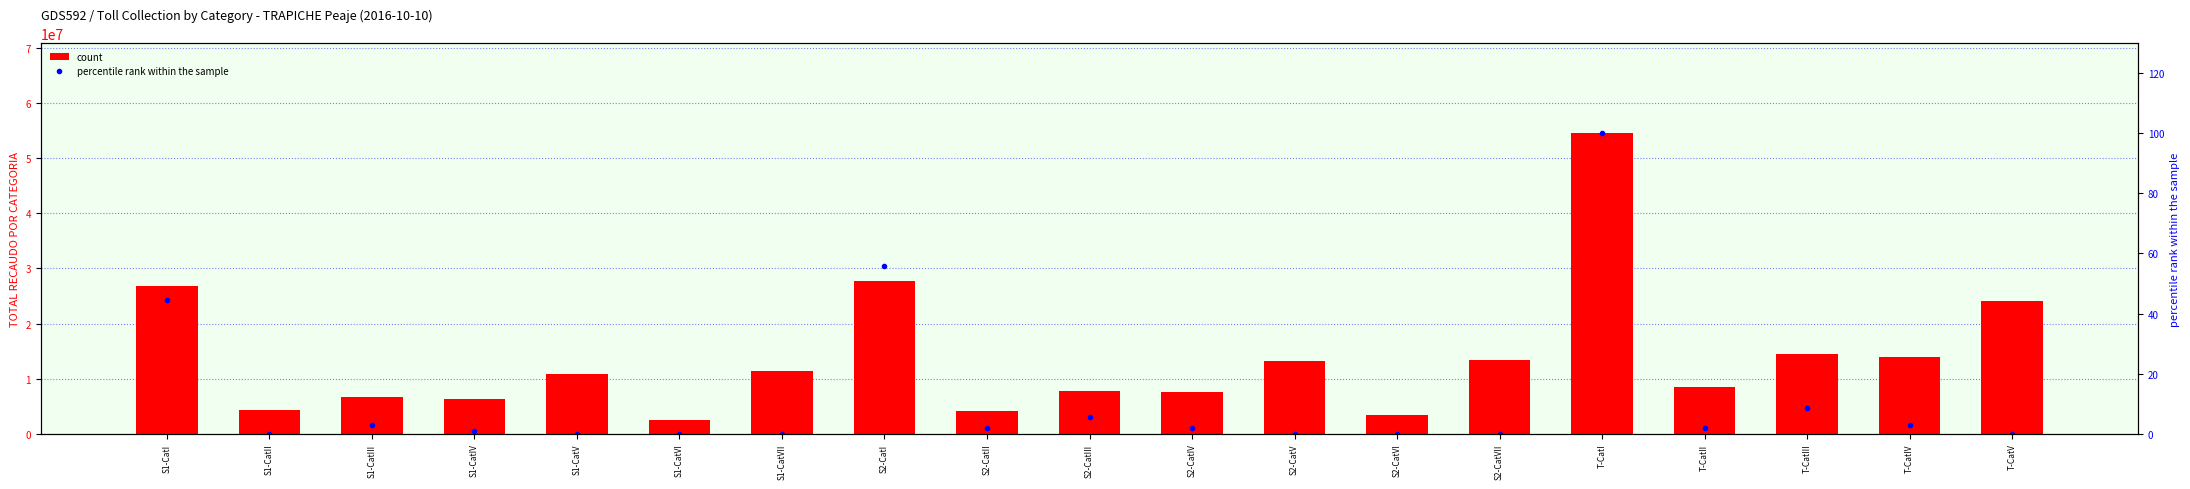

At which label does percentile rank within the sample reach its minimum?

S1-CatII